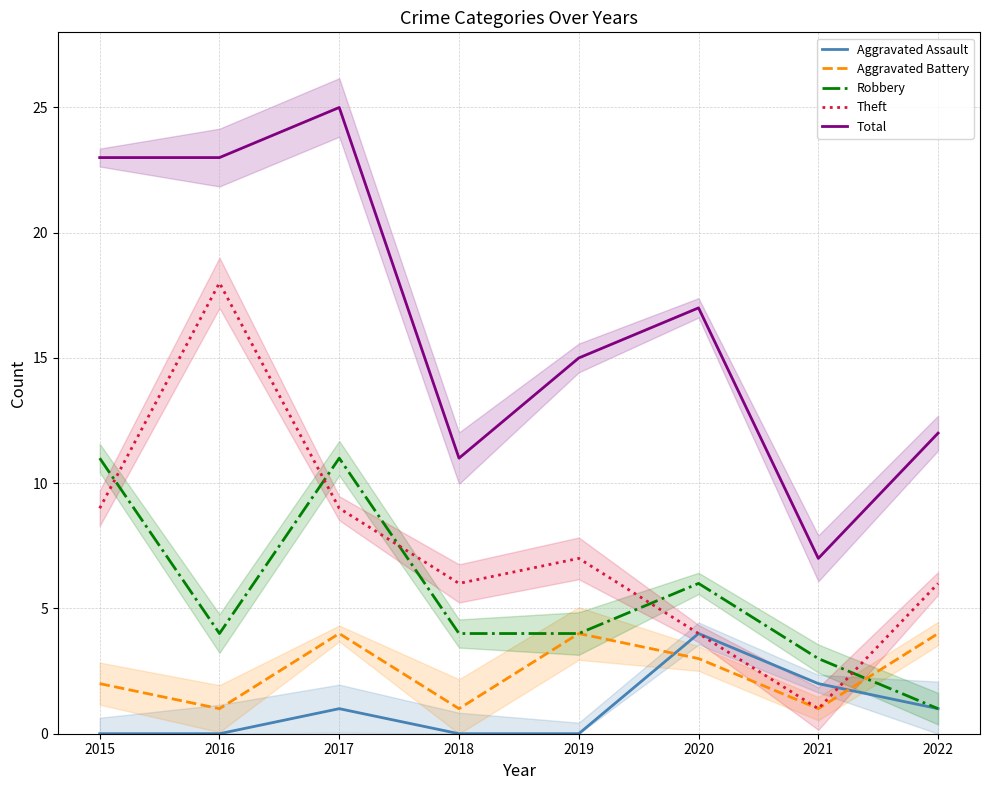

List the series in order of their peak value, lowest first.

Aggravated Assault, Aggravated Battery, Robbery, Theft, Total